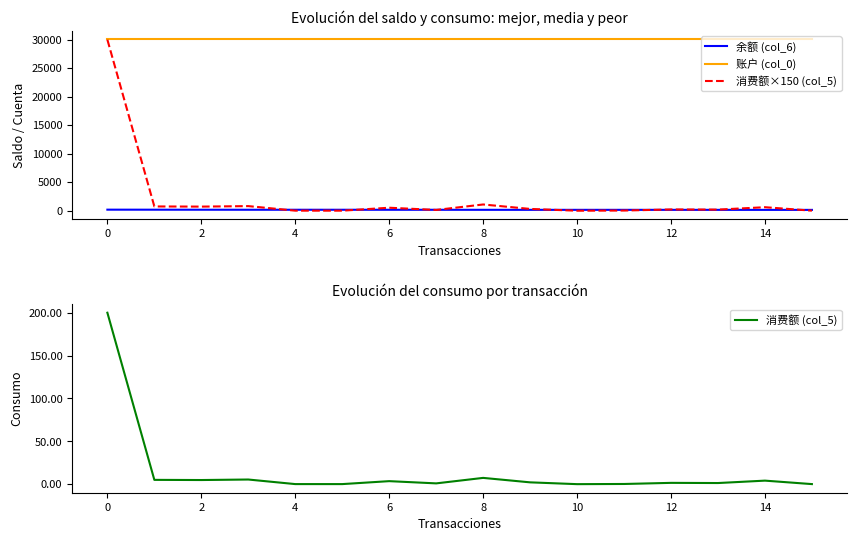

The 余额 (col_6) series shows 200.0 at 0. True or false?

True